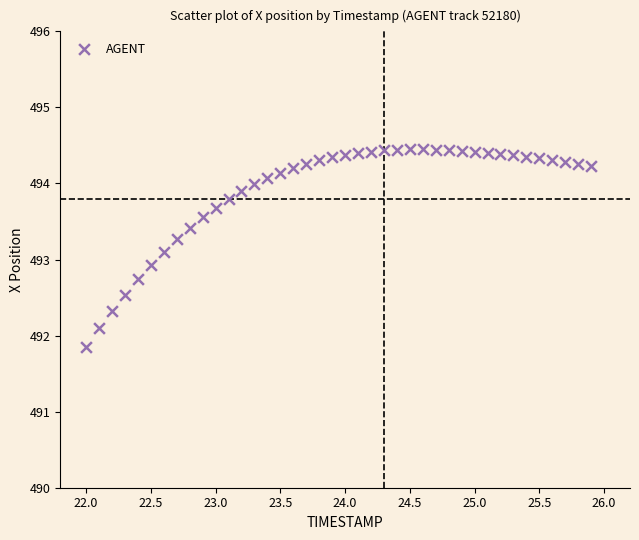

What is the range of X values (max minus min)?

3.9